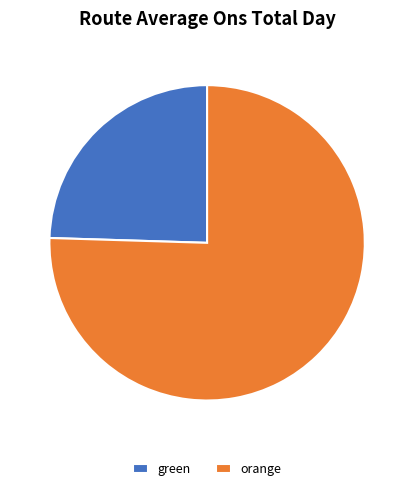

True or false: orange accounts for 75% of the total.

True